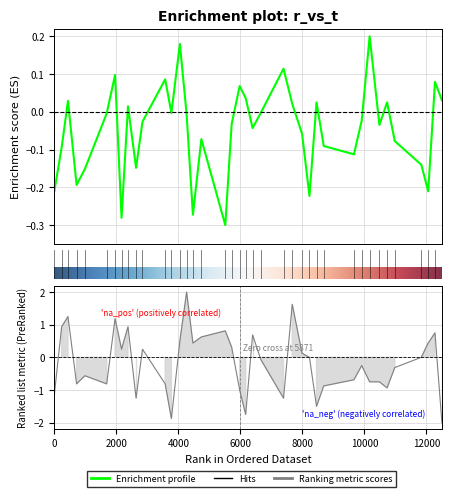

Reading left to right, what are all the values shown in this chart?

r: -0.2	-0.1	0.0	-0.2	-0.2	-0.0	0.1	-0.3	0.0	-0.1	-0.0	0.1	-0.0	0.2	-0.0	-0.3	-0.1	-0.3	-0.0	0.1	0.0	-0.0	-0.0	0.1	0.0	-0.1	-0.2	0.0	-0.1	-0.1	-0.0	0.2	-0.0	0.0	-0.1	-0.1	-0.2	0.1	0.0
l: -1.1	0.9	1.2	-0.8	-0.6	-0.8	1.2	0.2	0.9	-1.2	0.2	-0.8	-1.9	0.5	2.0	0.4	0.6	0.8	0.3	-1.0	-1.8	0.7	-0.1	-1.2	1.6	0.1	0.0	-1.5	-0.9	-0.7	-0.2	-0.8	-0.8	-0.9	-0.3	0.0	0.4	0.8	-2.0